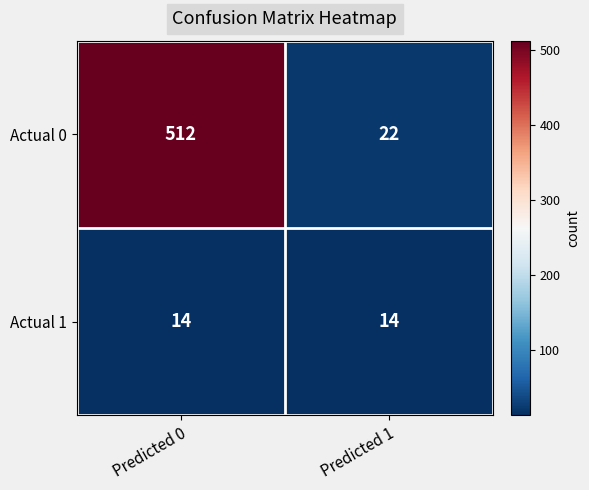

Between Predicted 0 and Predicted 1, which series saw the biggest shift?

Actual 0